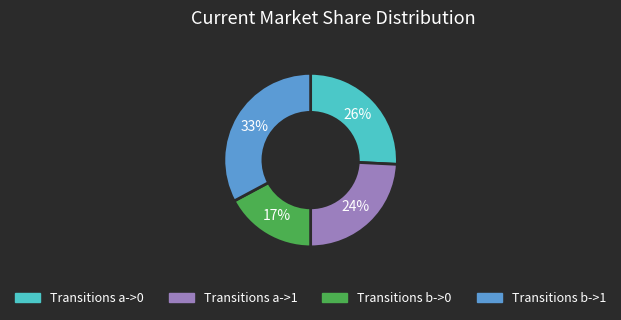

Does any single category account for the majority?

No